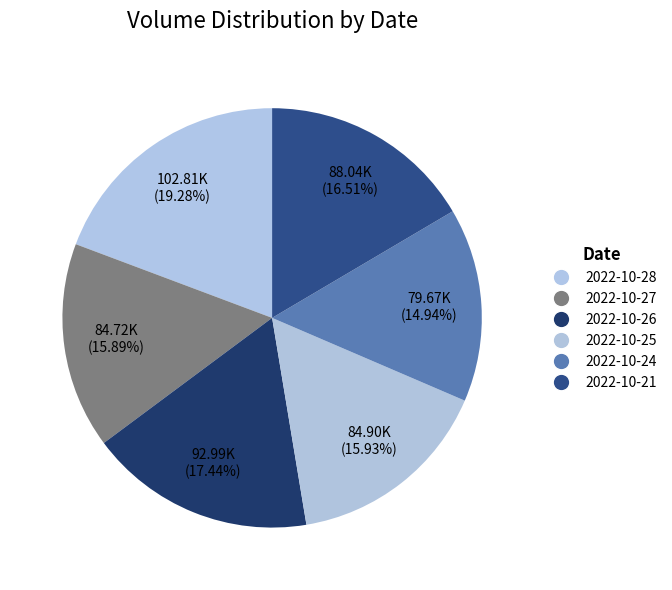

Rank the categories by value from lowest to highest.

2022-10-24, 2022-10-27, 2022-10-25, 2022-10-21, 2022-10-26, 2022-10-28